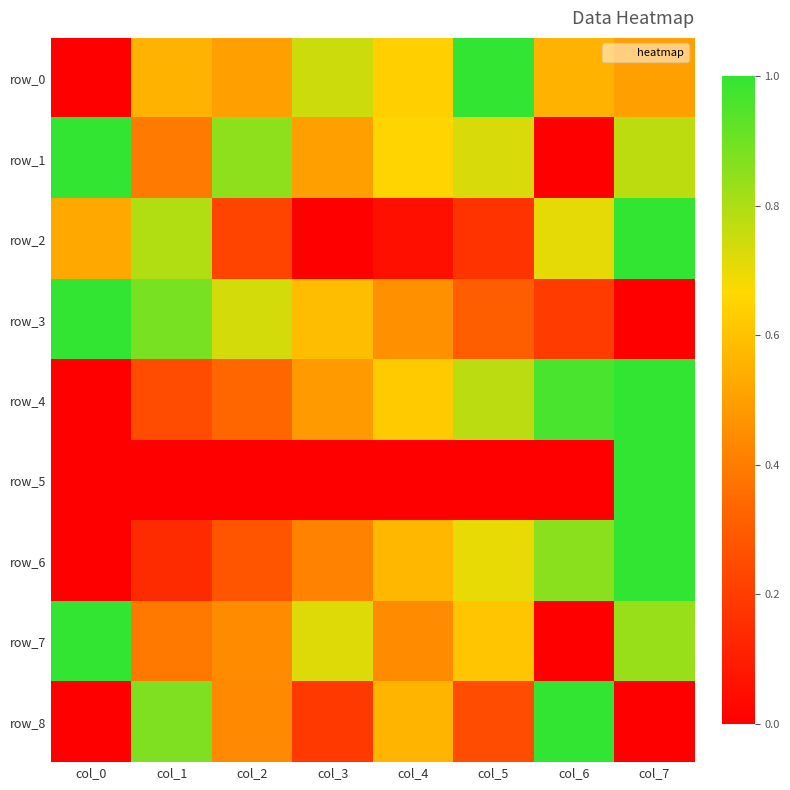

Rank the categories by row_5 value from highest to lowest.

col_7, col_6, col_5, col_4, col_3, col_2, col_1, col_0